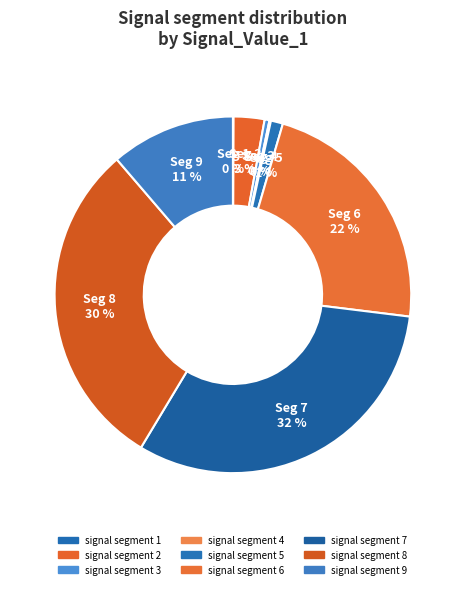

Is it true that signal segment 4 is 0% of the pie?

True